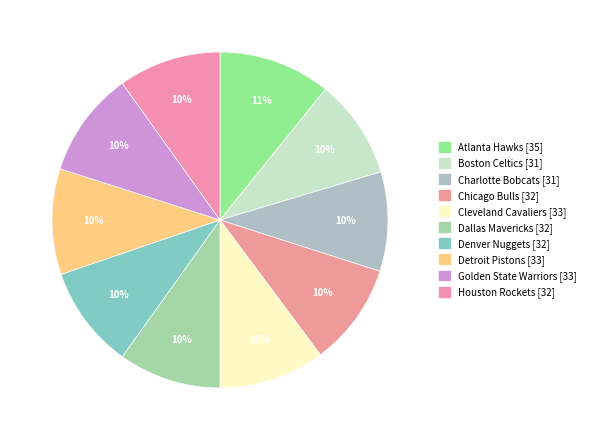

Count the number of slices in the pie.

10